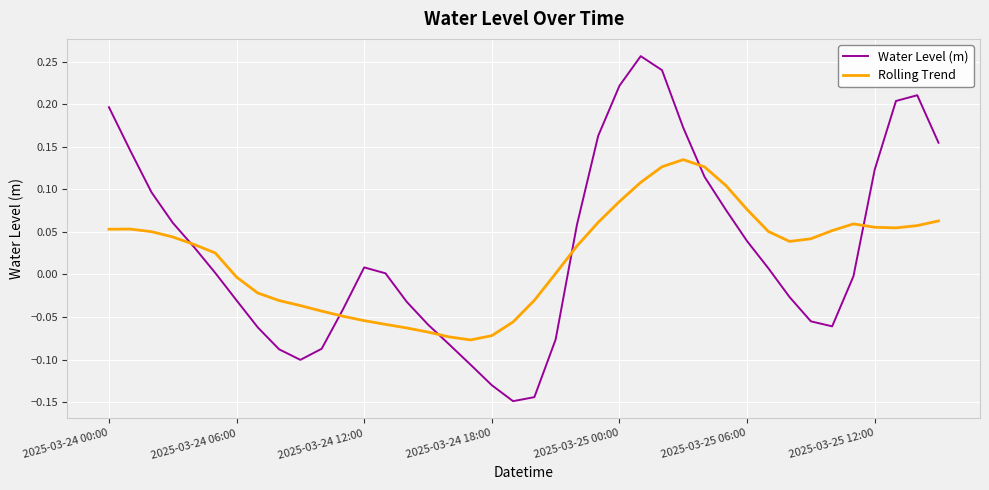

Rank the series by their maximum value, from lowest to highest.

Rolling Trend, Water Level (m)